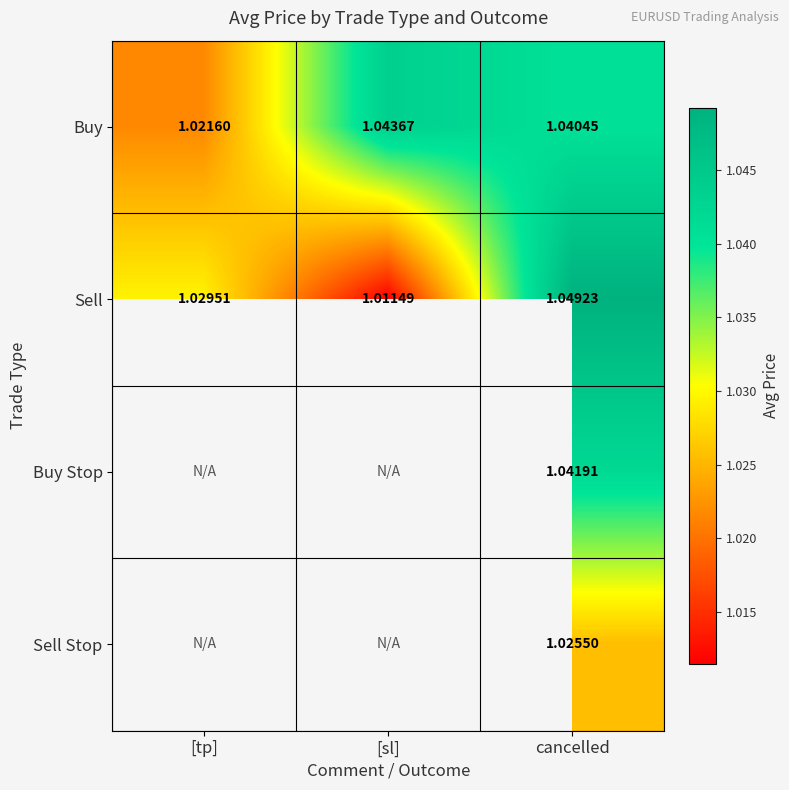

Which label corresponds to the largest value in the chart?

cancelled